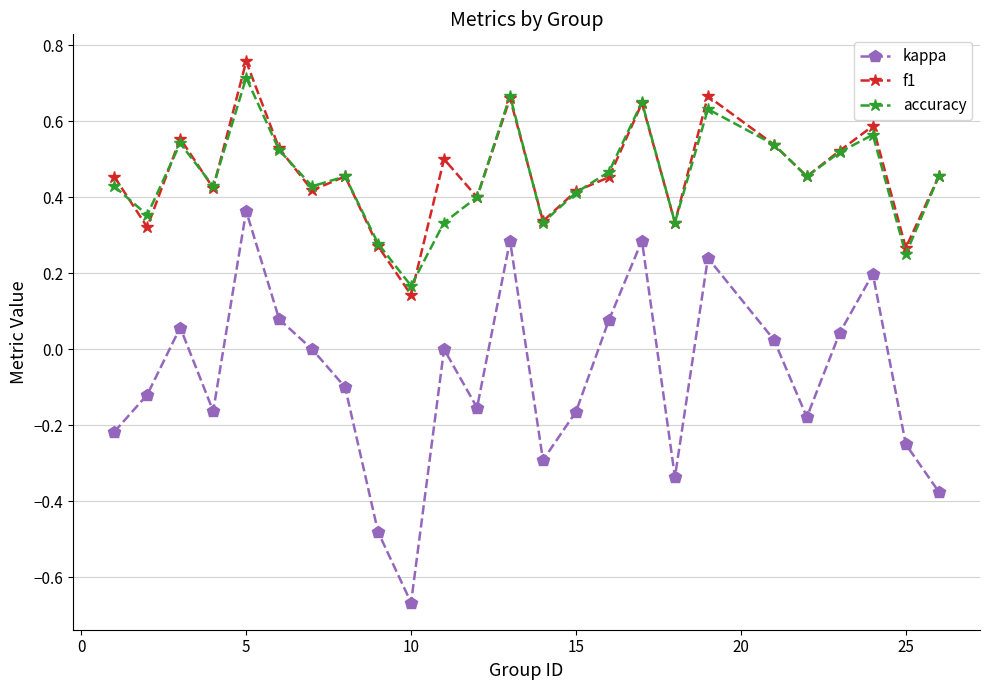

True or false: kappa and f1 intersect in this chart.

False